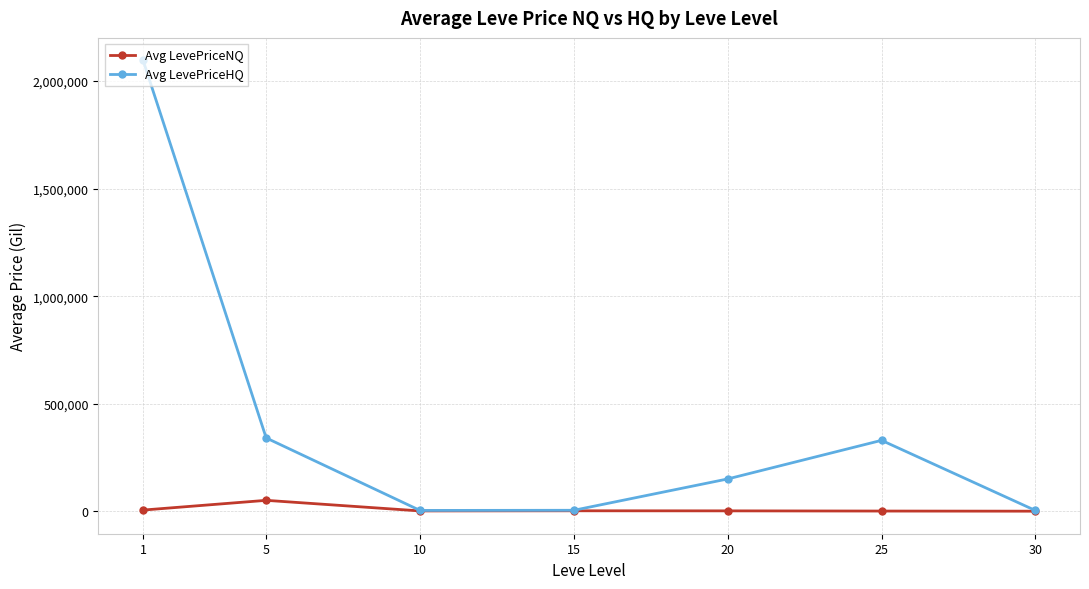

Is the value of Avg LevePriceHQ at 20 greater than the value of Avg LevePriceNQ at 25?

Yes